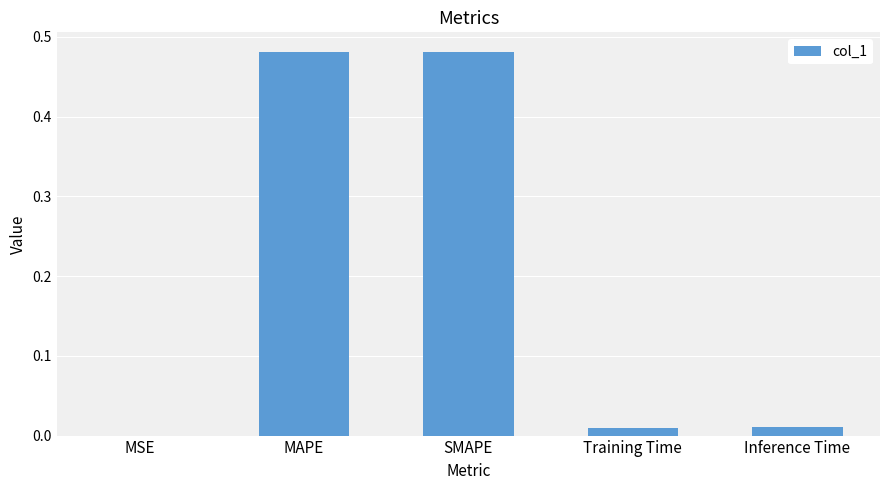

What is the sum of all values?

1.0